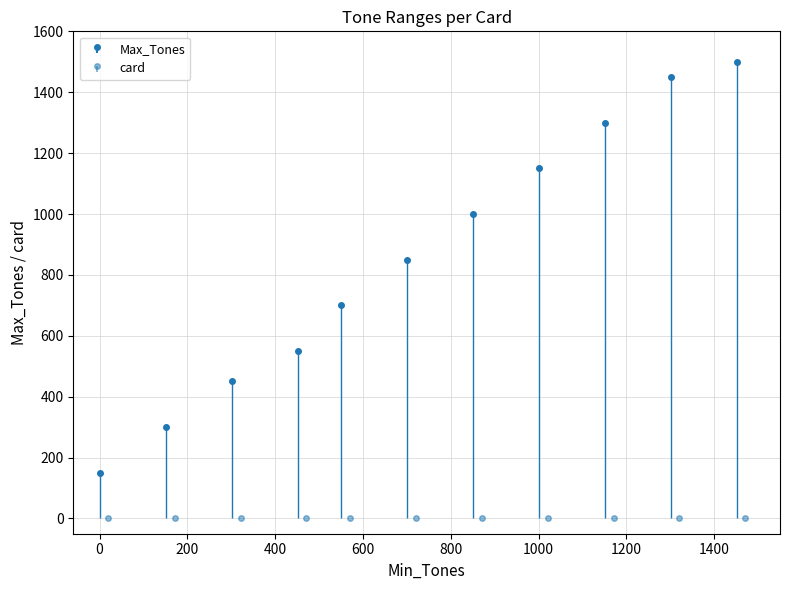

Does the chart contain stacked bars?

No